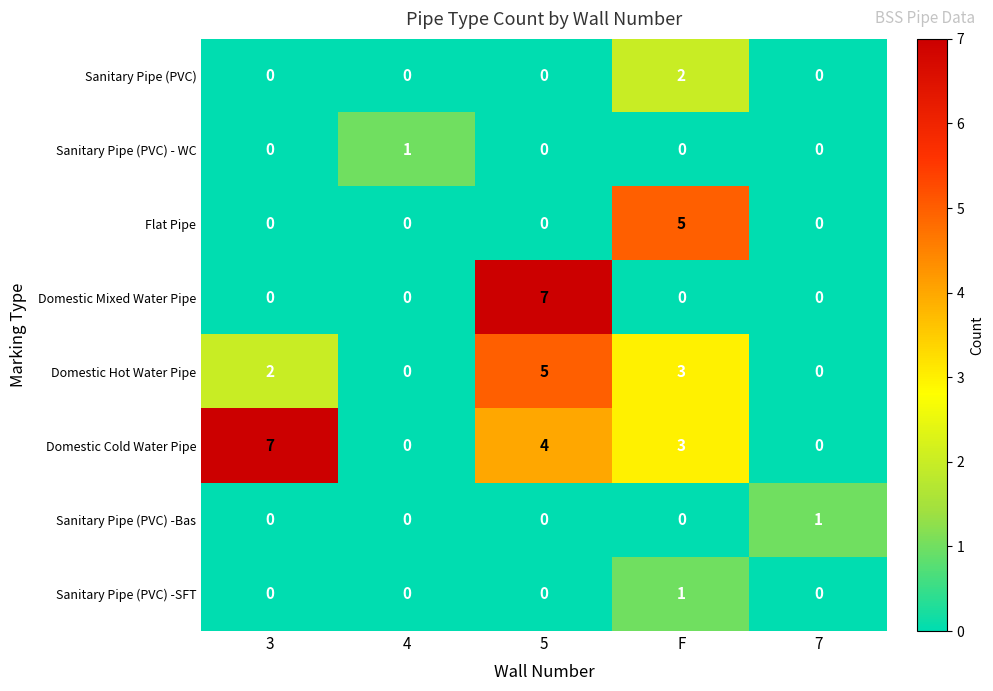

Which series has the largest total across all categories?

Domestic Cold Water Pipe